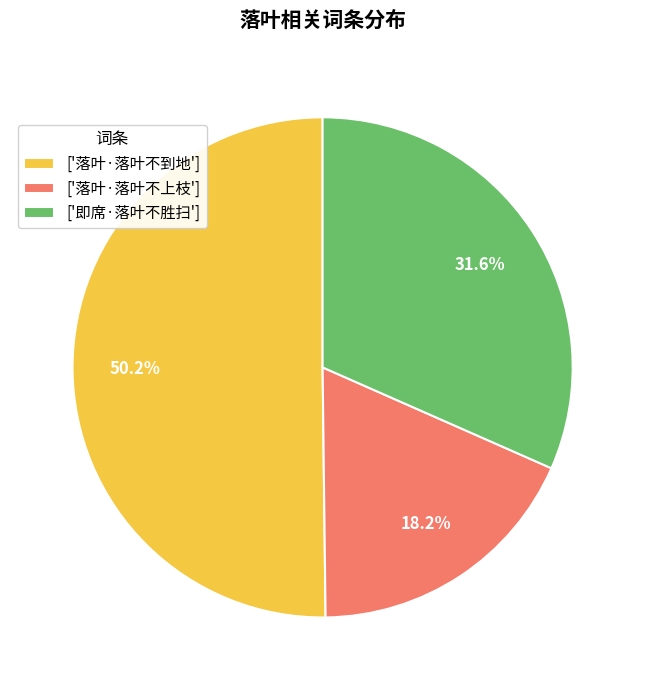

What is the ratio of the value at ['即席·落叶不胜扫'] to the value at ['落叶·落叶不上枝']?

1.7